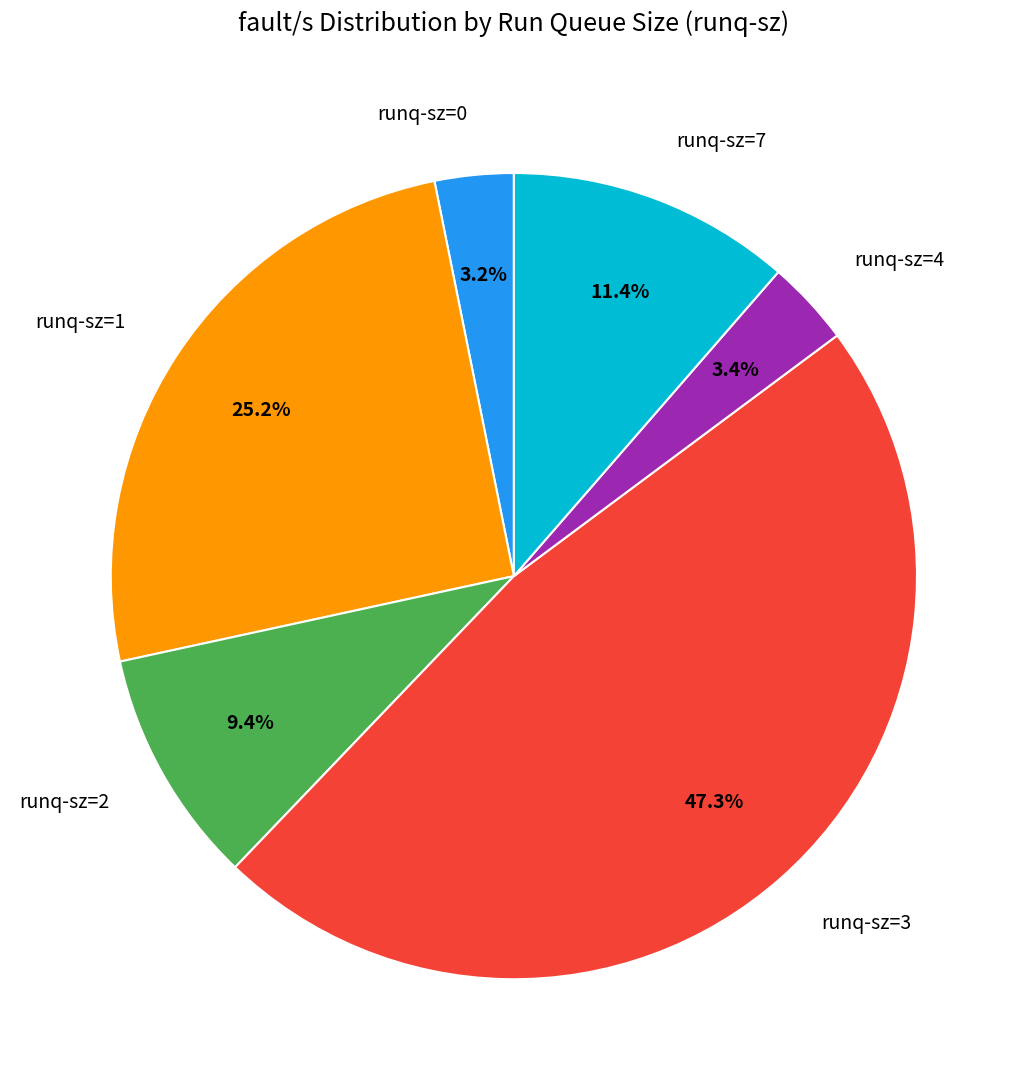

Combined, what portion of the pie is runq-sz=0 and runq-sz=2?

12.6%